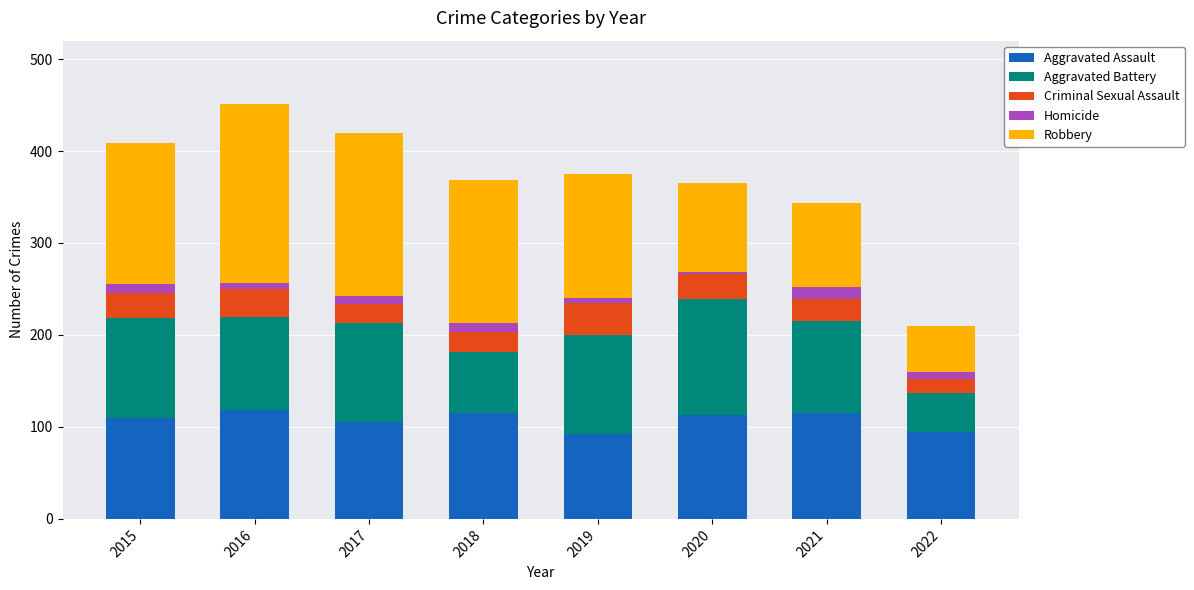

What is the sum of all Aggravated Assault values?

862